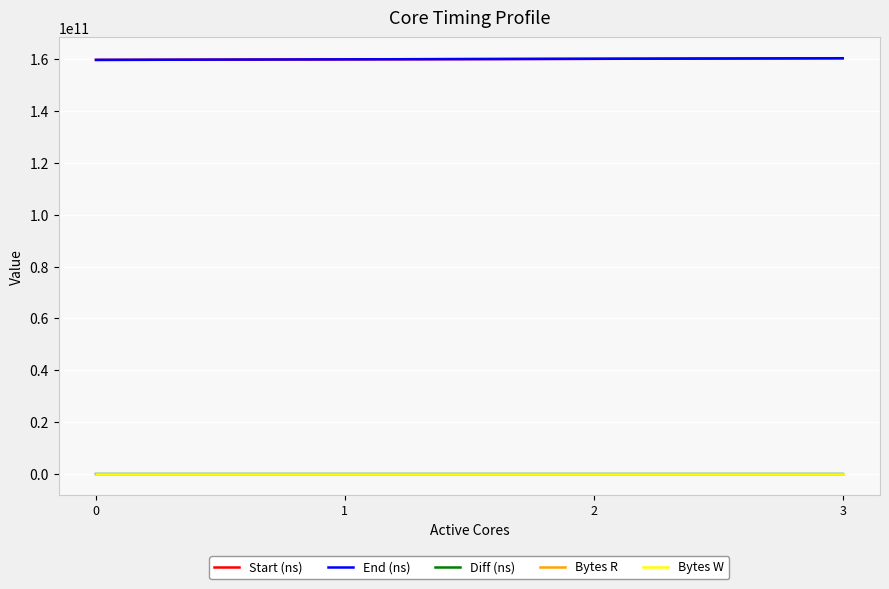

What is the total value across all series at 0?

319426709064